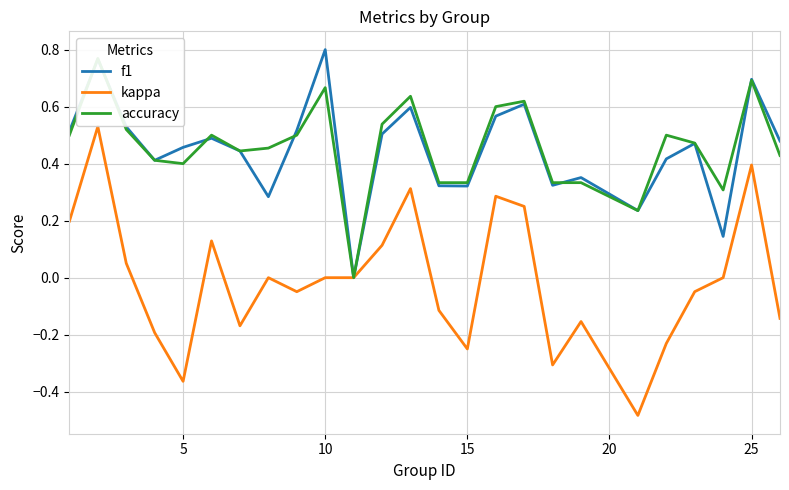

How many lines are shown in the chart?

3